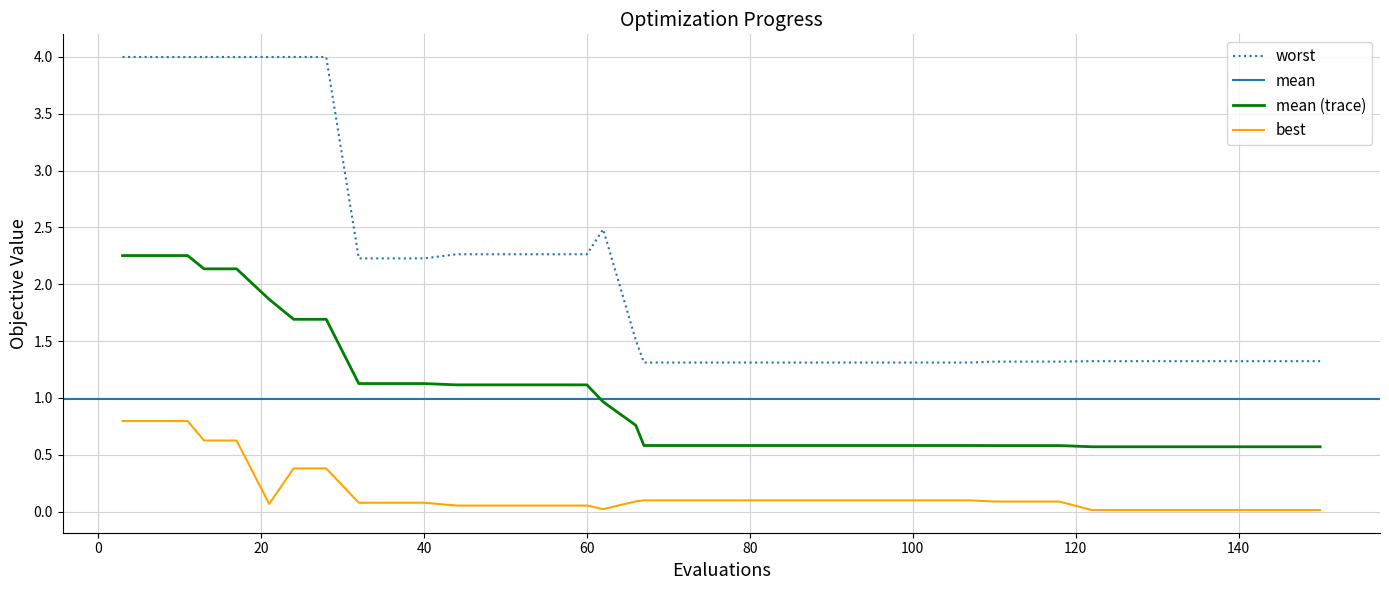

True or false: mean (trace) and best intersect in this chart.

False